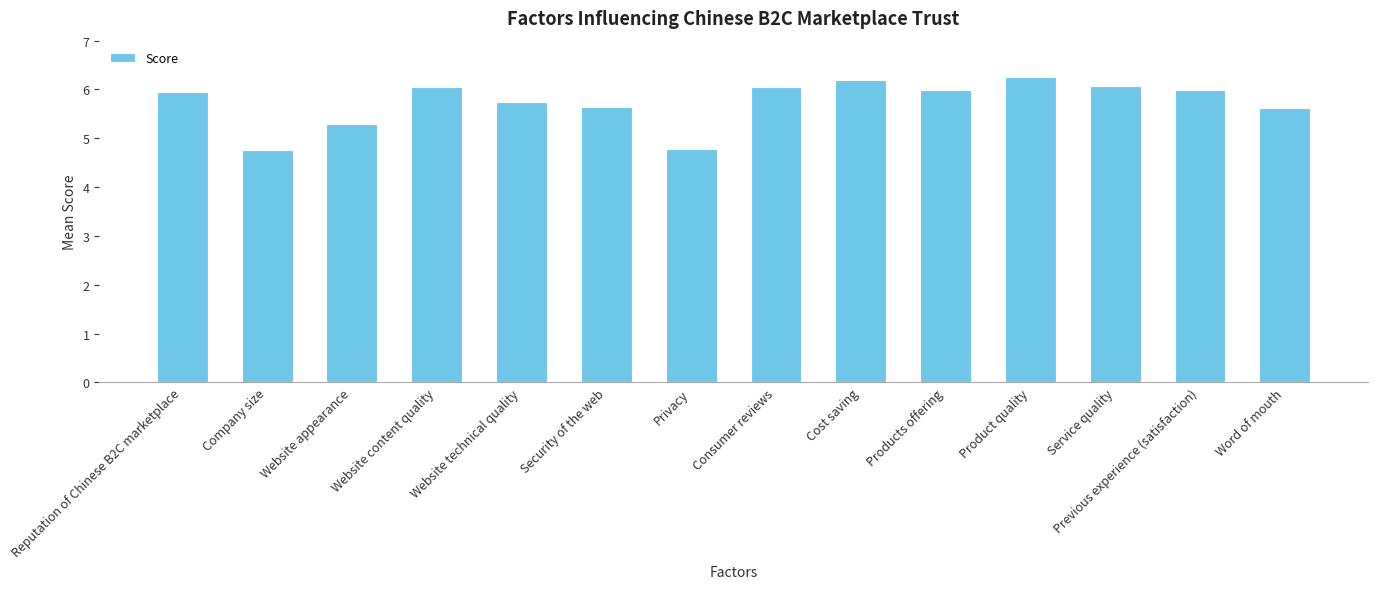

Does the chart contain stacked bars?

No